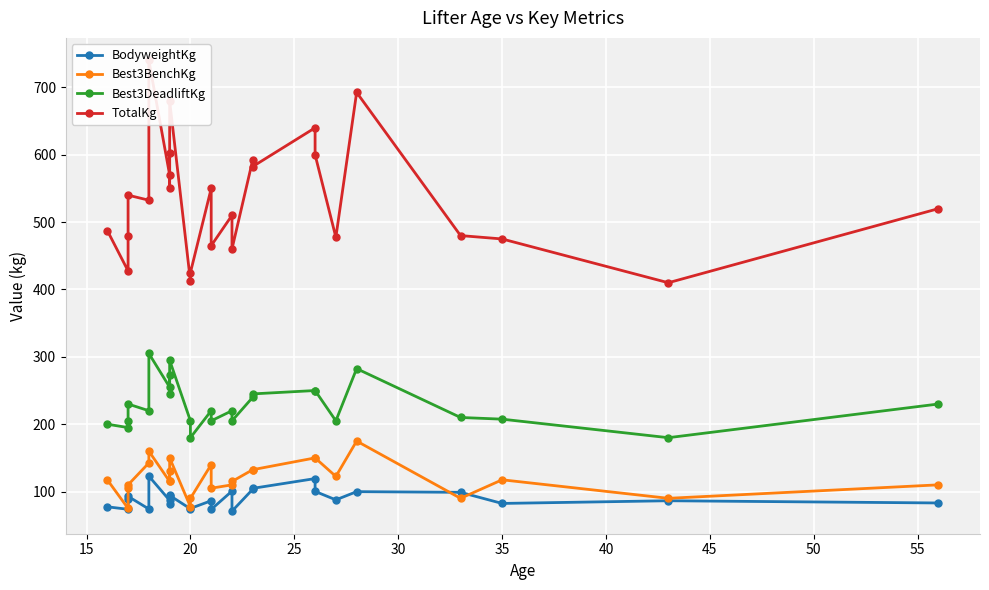

What is the difference between the second highest and second lowest values in the TotalKg series?

280.0